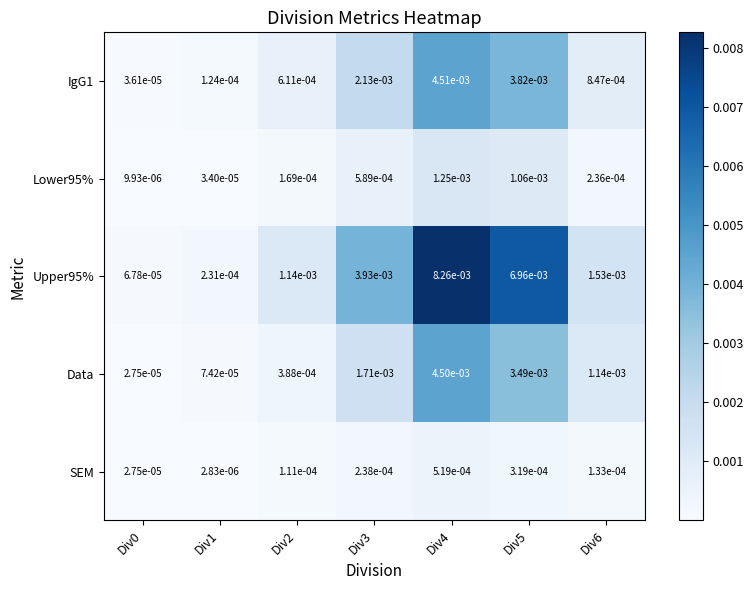

At which category is the sum across all series the highest?

Div4